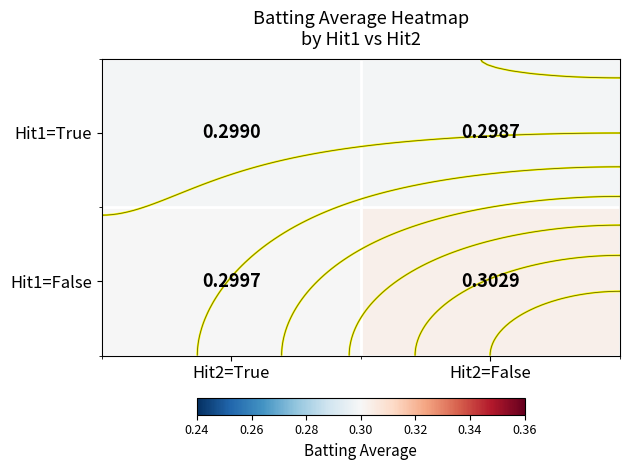

Read the Hit1=True value at Hit2=True.

0.3